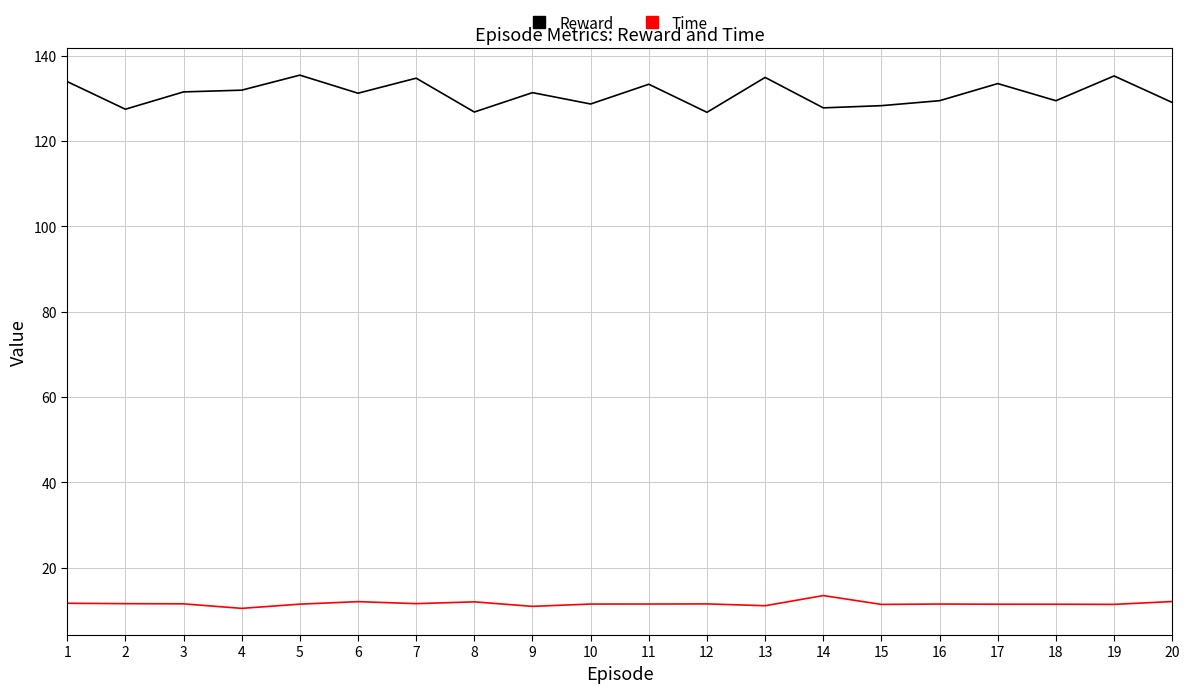

Which series has the largest range (max minus min)?

Reward